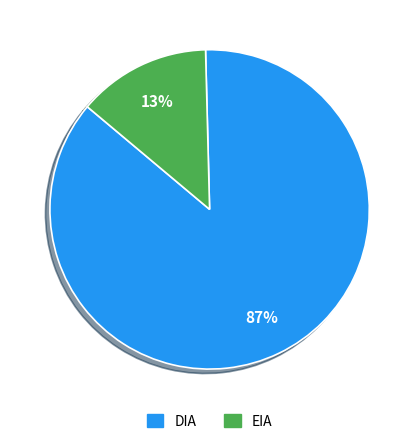

Which has a higher value, EIA or DIA?

DIA